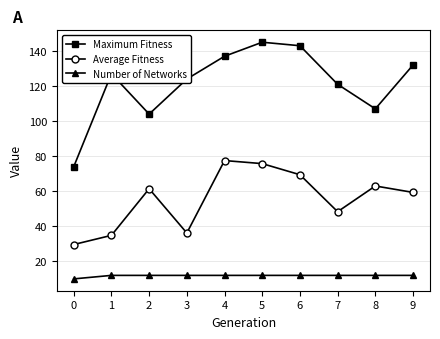

List the series in order of their peak value, lowest first.

Number of Networks, Average Fitness, Maximum Fitness